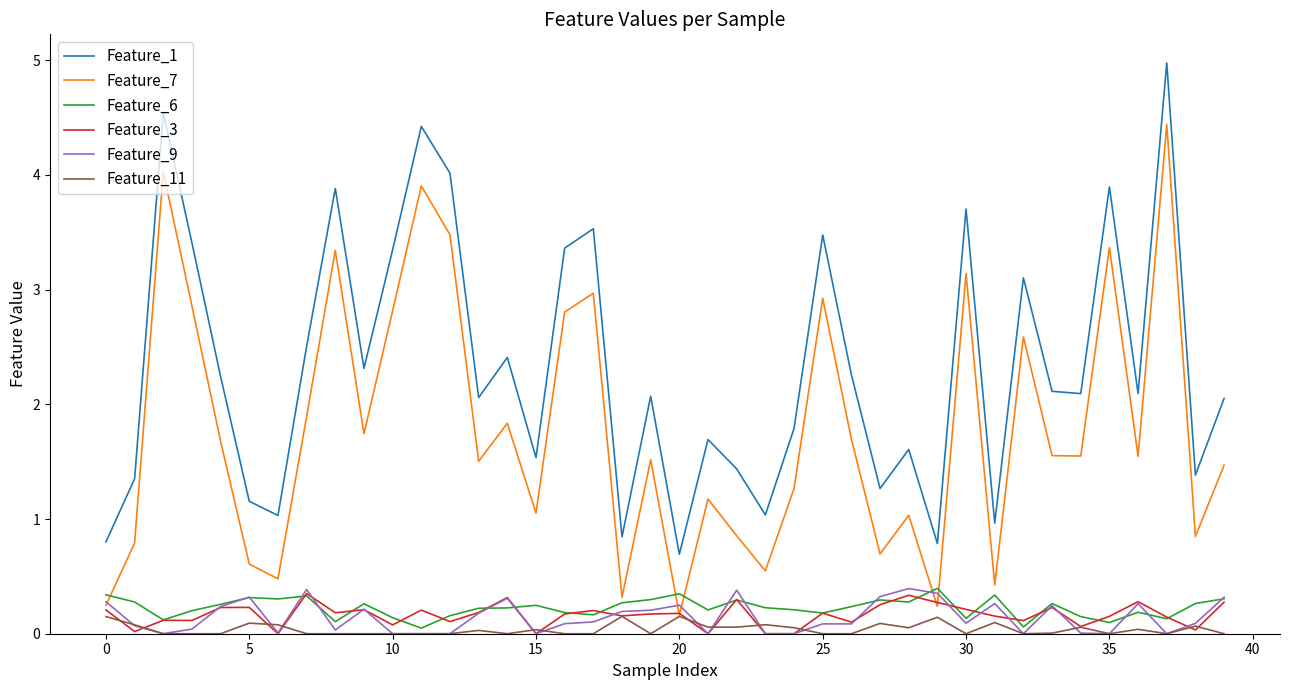

What is the lowest value of the Feature_1 series?

0.7